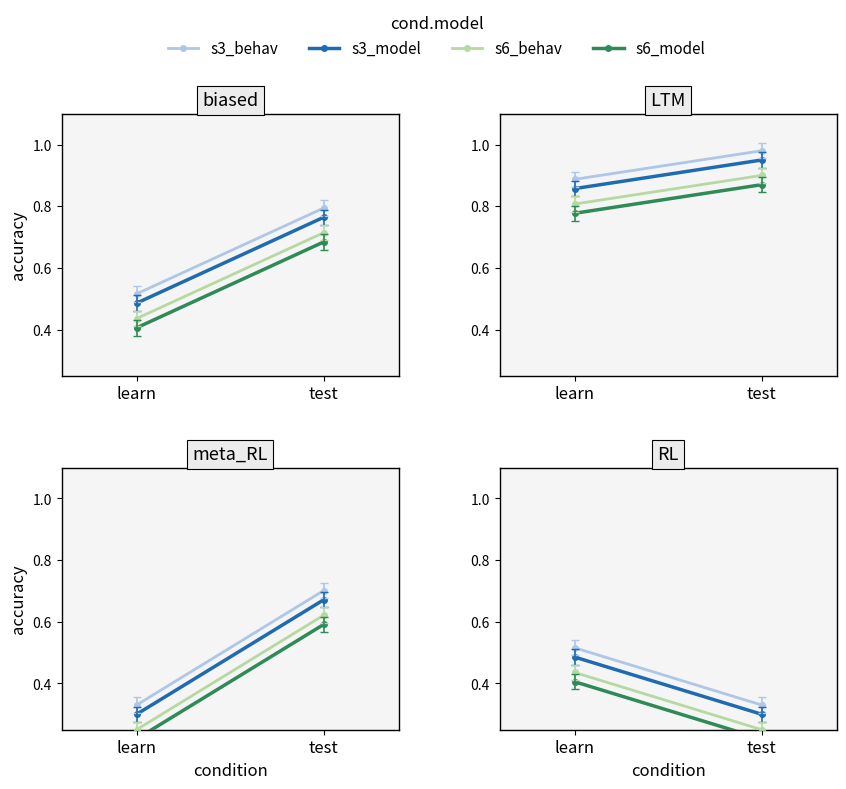

What is the difference between the highest and lowest values at test?

0.1